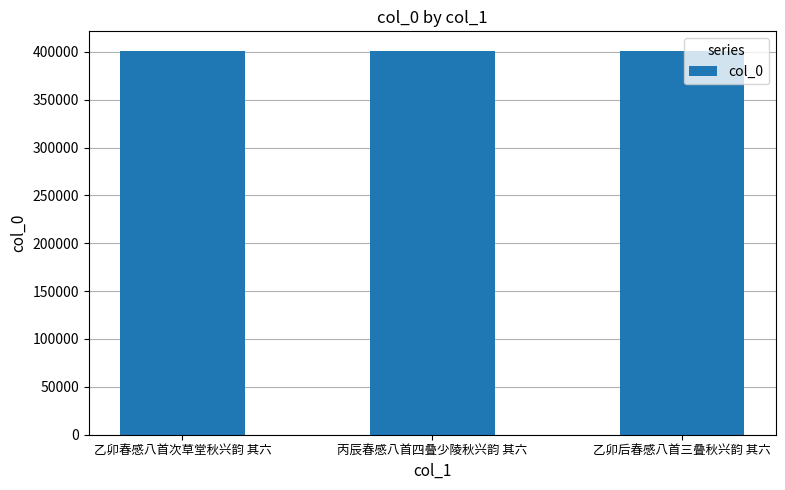

Does the chart contain stacked bars?

No